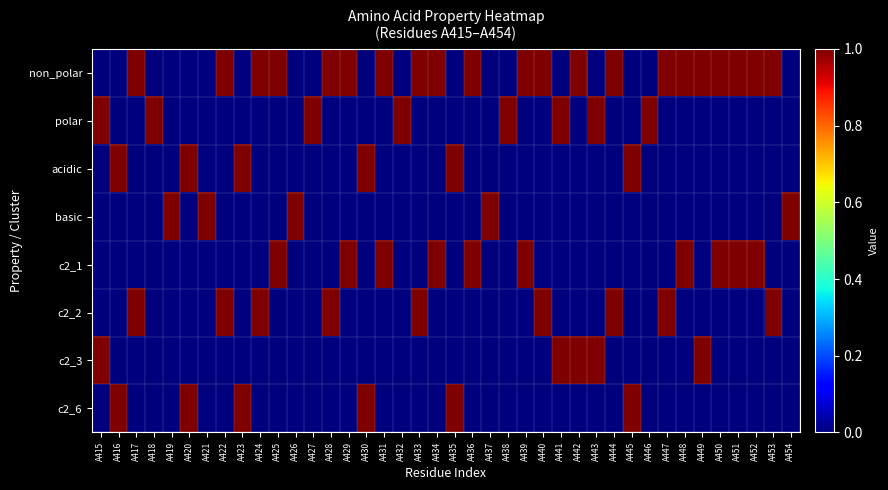

Which category has the lowest value across all series?

A415